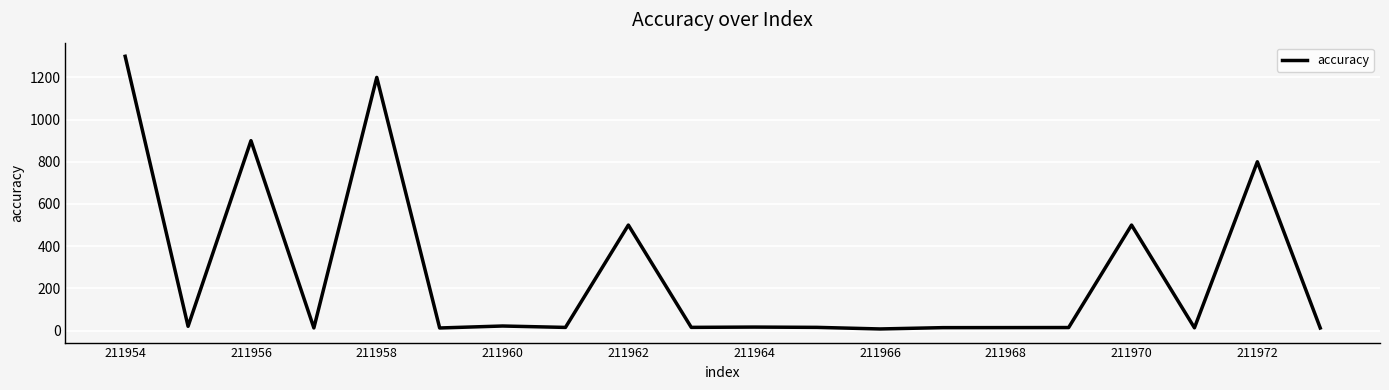

What is the greatest value displayed?

1300.0